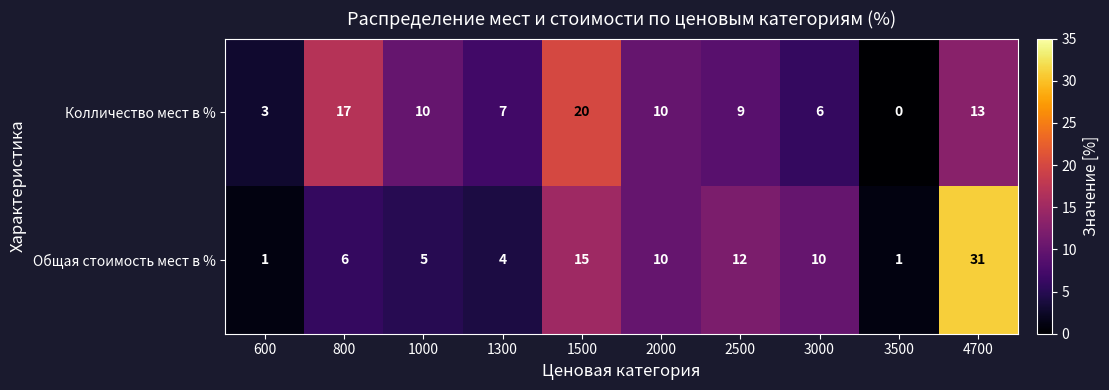

Reading right to left, list all the values displayed in this chart.

Колличество мест в %: 4700=13	3500=0	3000=6	2500=9	2000=10	1500=20	1300=7	1000=10	800=17	600=3
Общая стоимость мест в %: 4700=31	3500=1	3000=10	2500=12	2000=10	1500=15	1300=4	1000=5	800=6	600=1